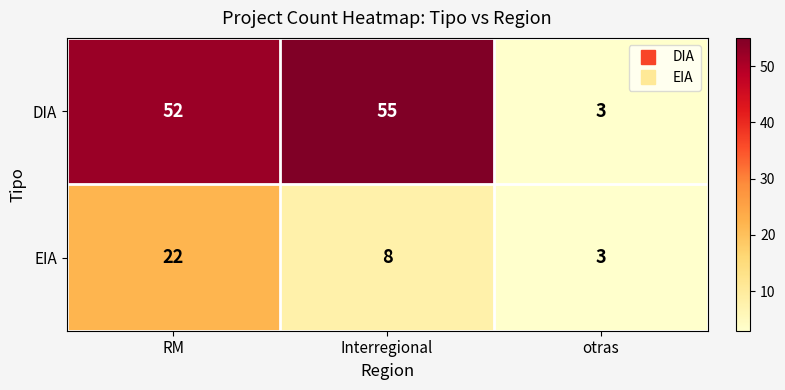

What is the total value across all series at Interregional?

63